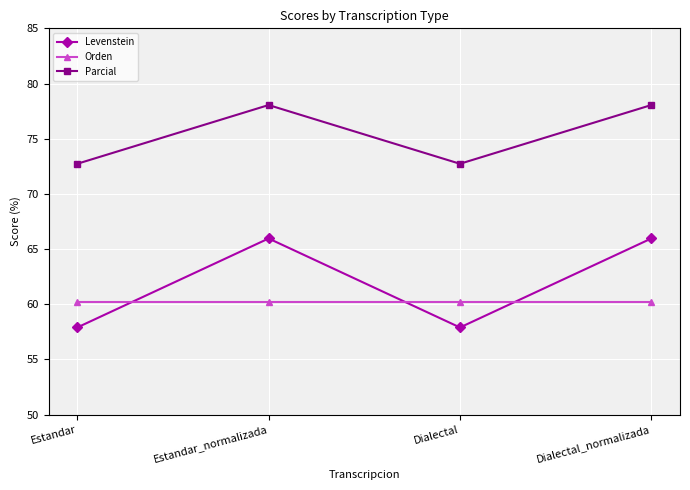

What is the minimum value shown in the chart?

57.9